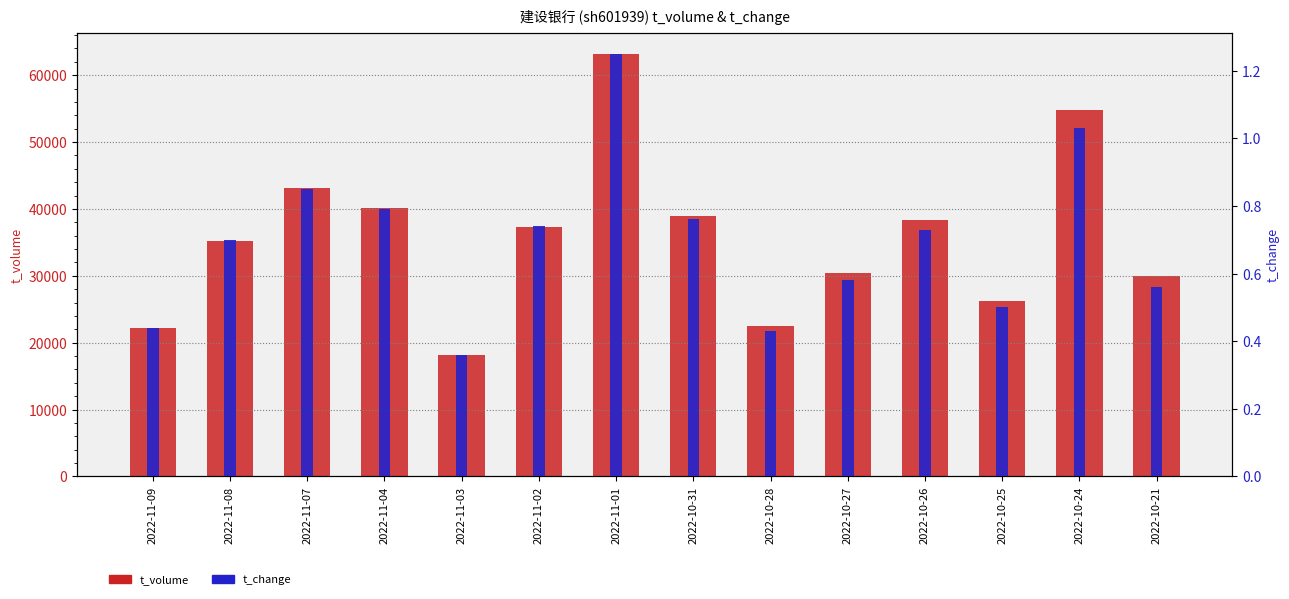

How many series are shown in this chart?

2